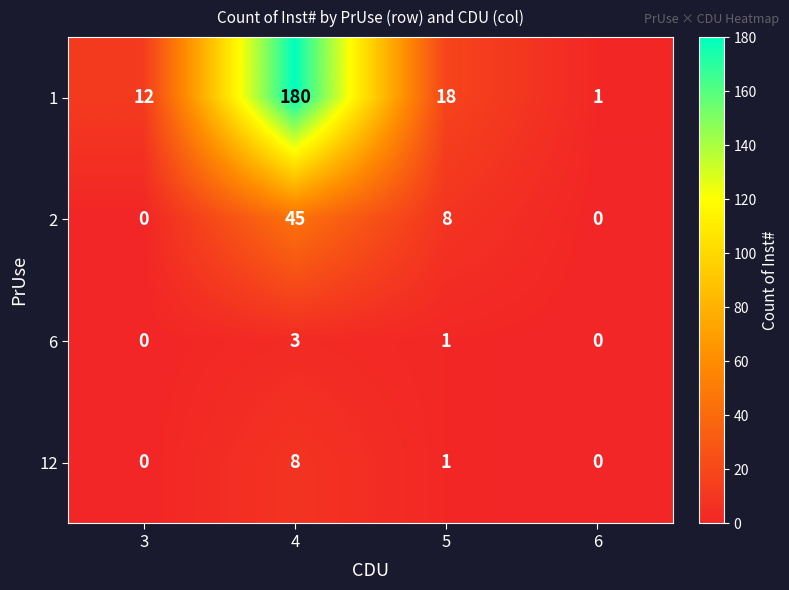

The value of 12 at 4 is 11. True or false?

False